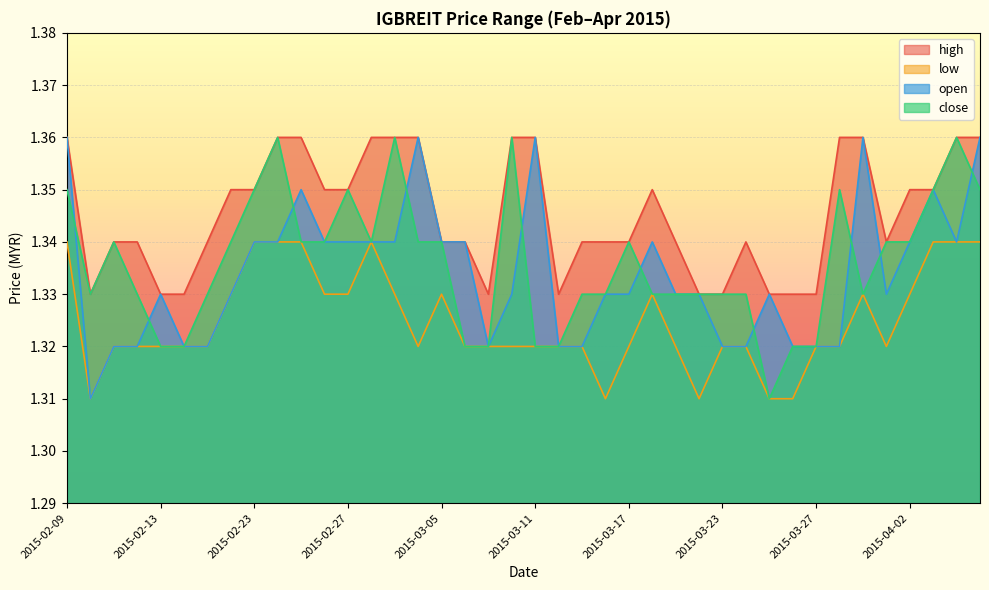

What is the value of the high point at the 38th from the left?

1.4